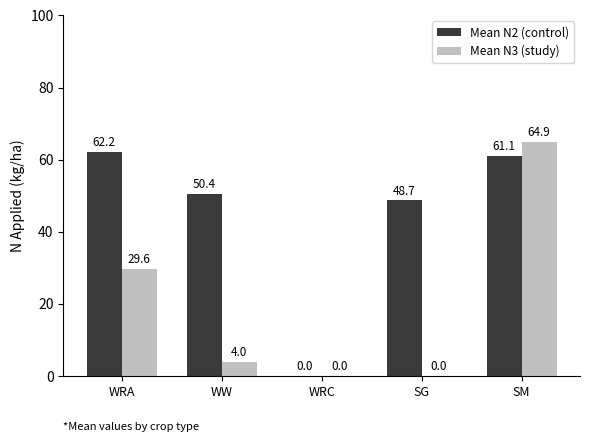

What is the spread (max minus min) of values at SG?

48.7